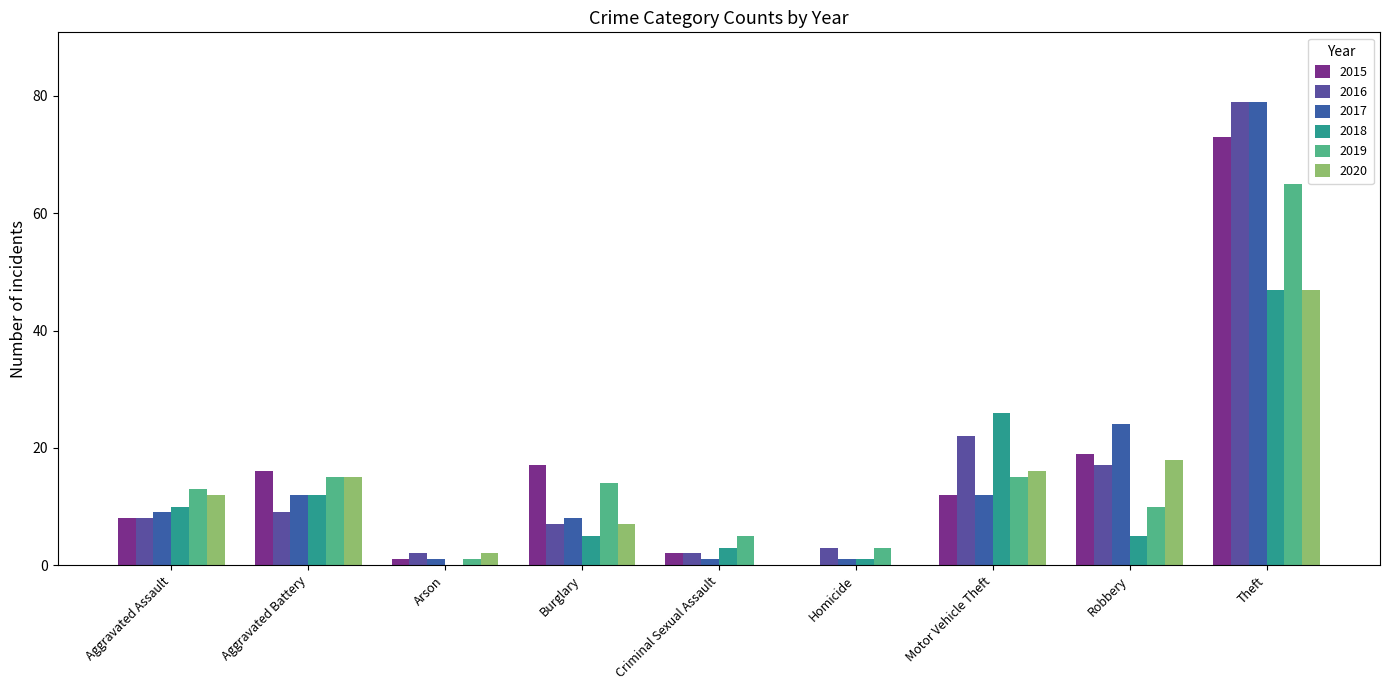

What are all the series names shown in the legend?

2015, 2016, 2017, 2018, 2019, 2020